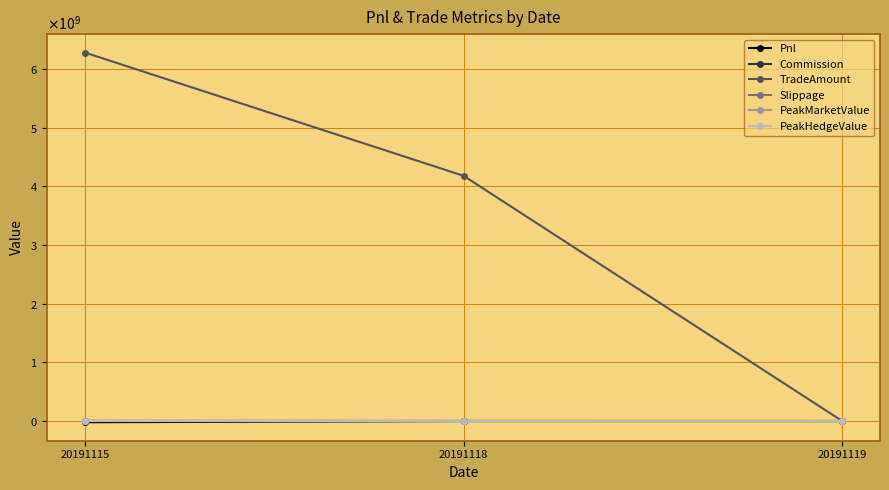

Rank the series by their maximum value, from lowest to highest.

Pnl, Slippage, PeakMarketValue, PeakHedgeValue, Commission, TradeAmount